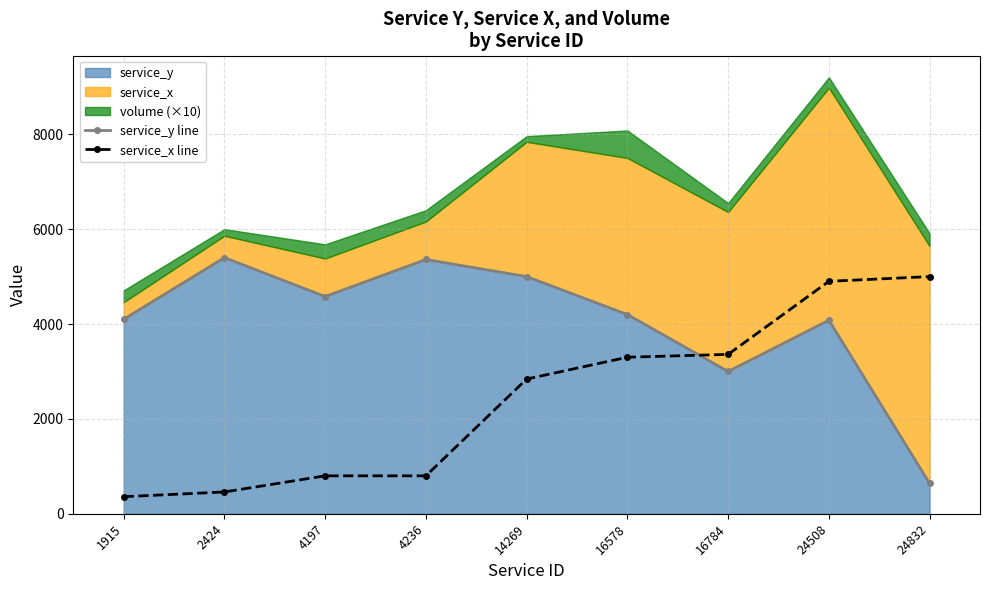

At which label is service_y line closest to 3020?

16784